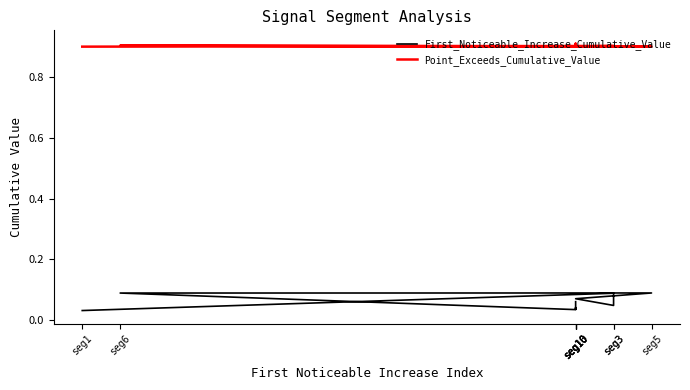

Which series changed the most between seg5 and seg10?

First_Noticeable_Increase_Cumulative_Value